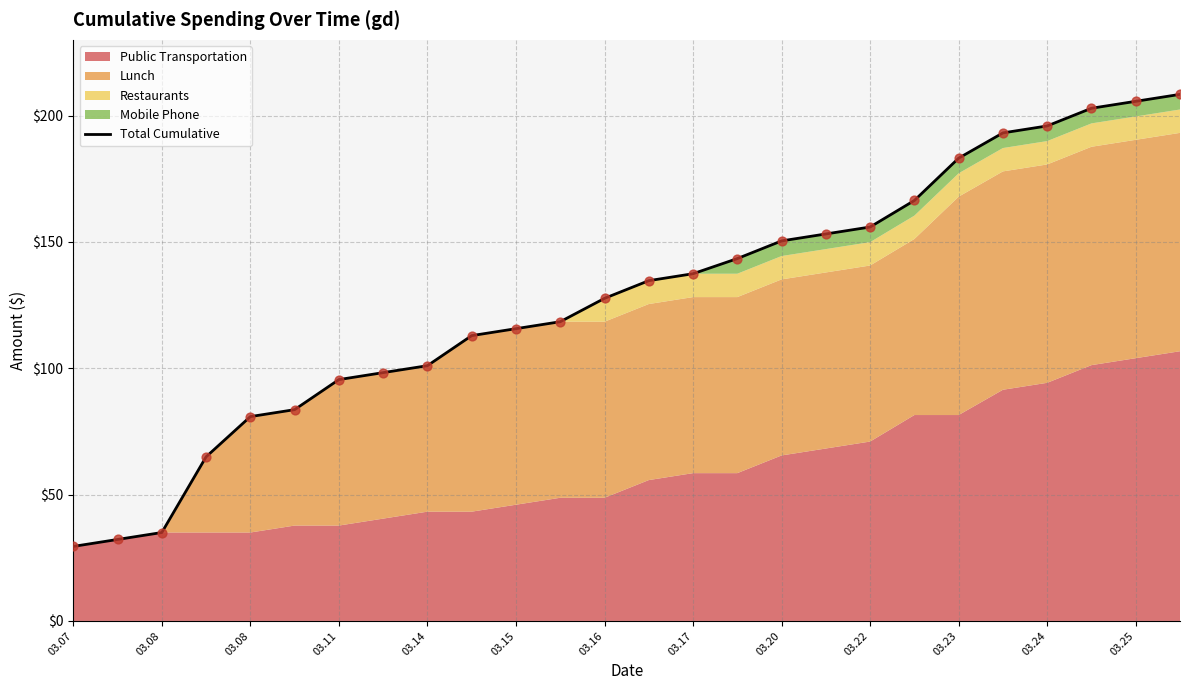

What is the change in value from 20 to 25?

+25.2